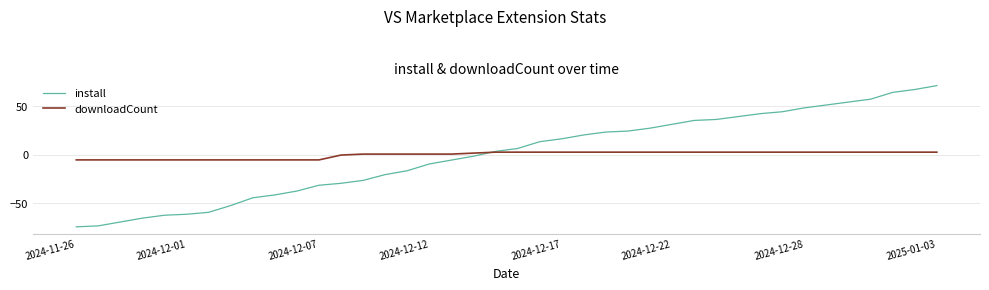

List the series in order of their peak value, lowest first.

downloadCount, install